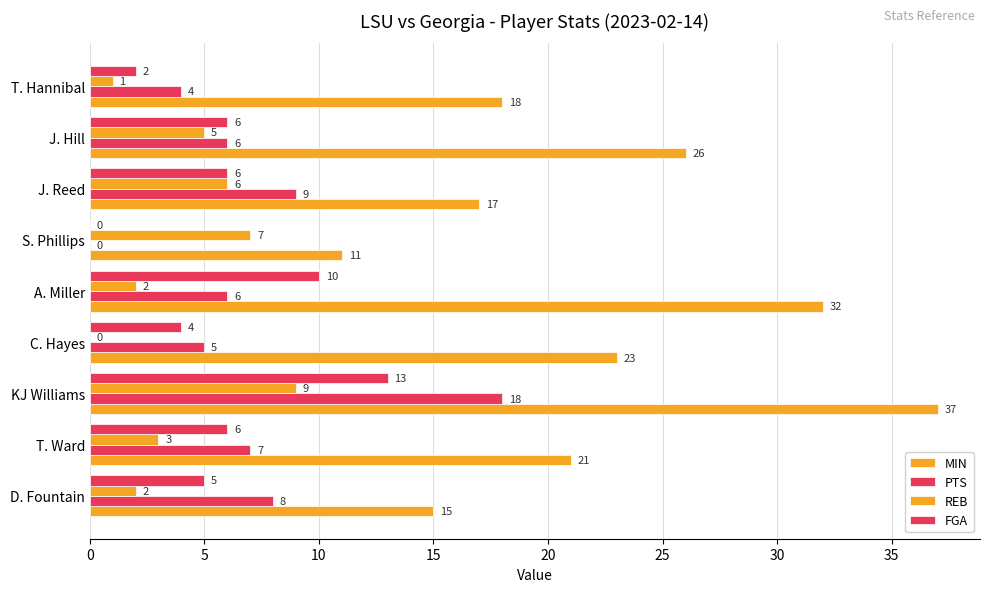

How many series are shown in this chart?

4